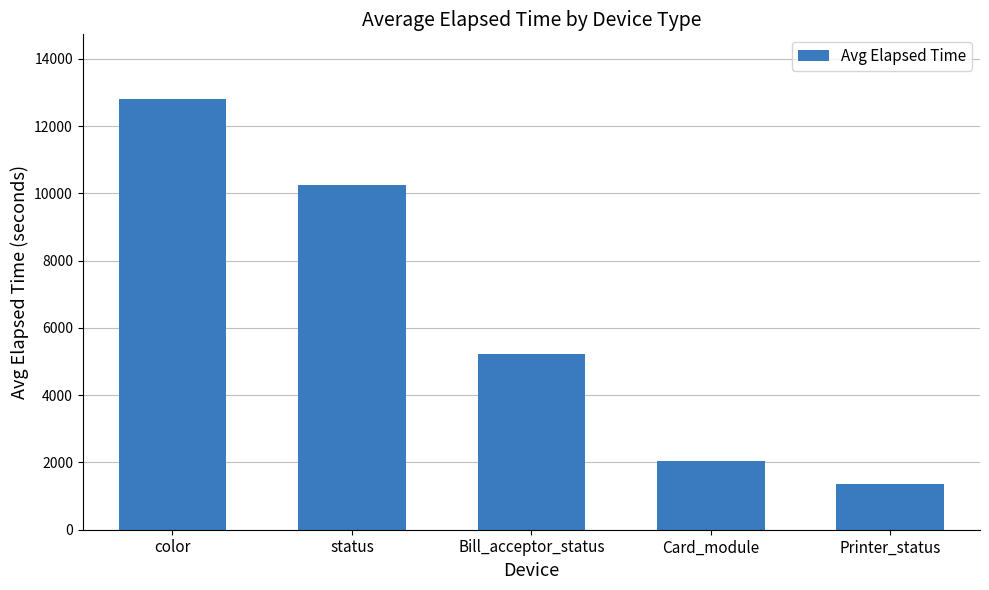

The value at Card_module is 2032. True or false?

True